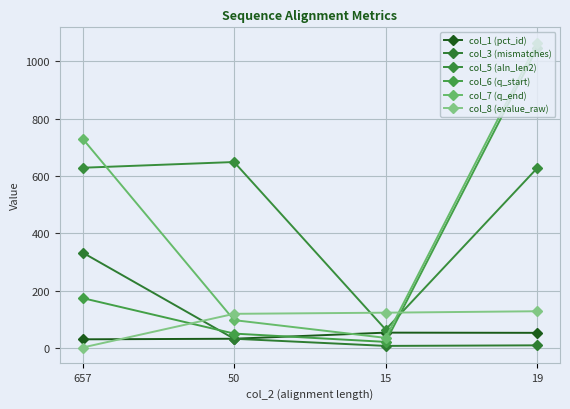

Where does the col_7 (q_end) series first go above 731?

19